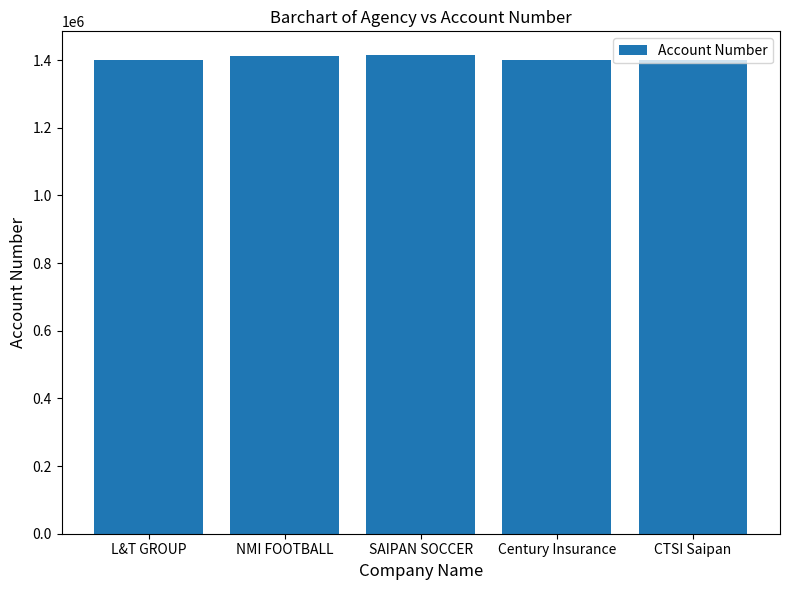

What is the change in value from L&T GROUP to SAIPAN SOCCER?

+12988